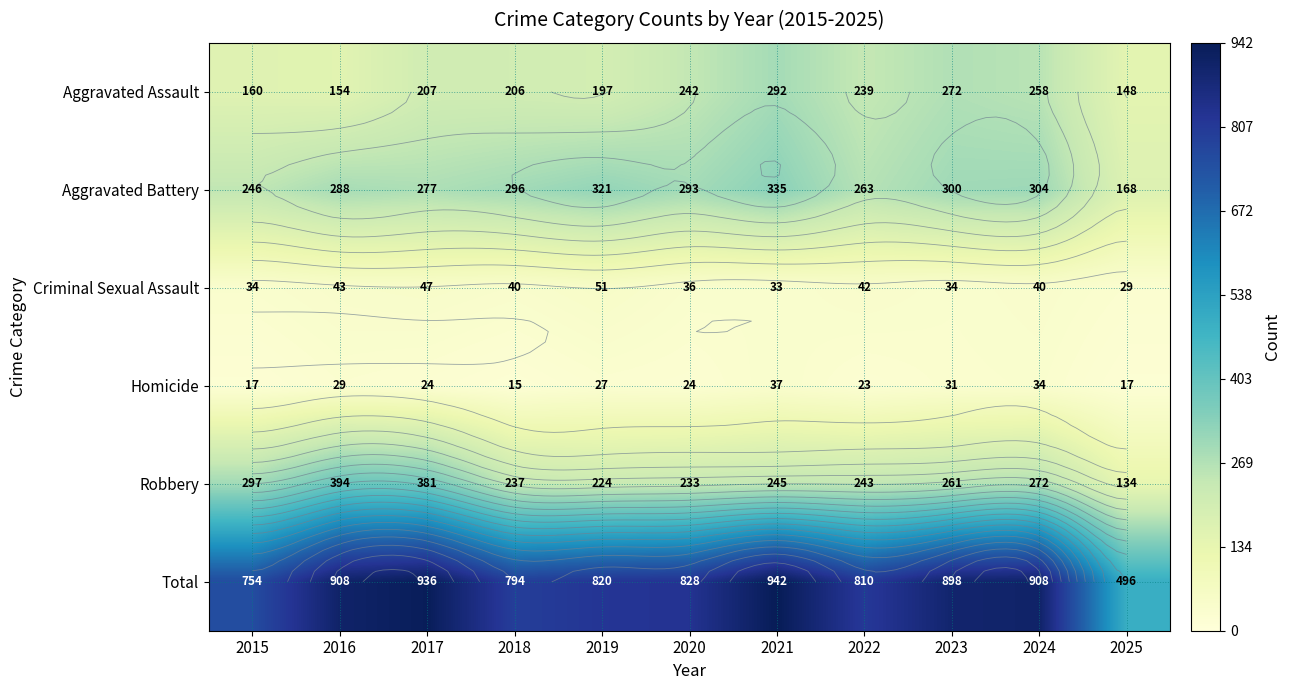

At how many categories does at least one series exceed 422?

11